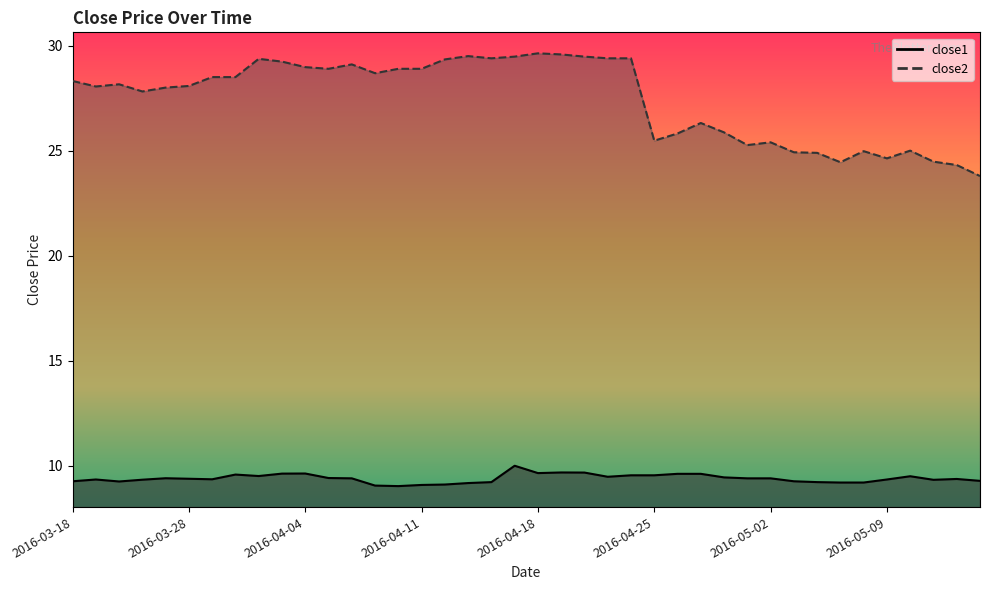

Rank the series by their average value, from highest to lowest.

close2, close1